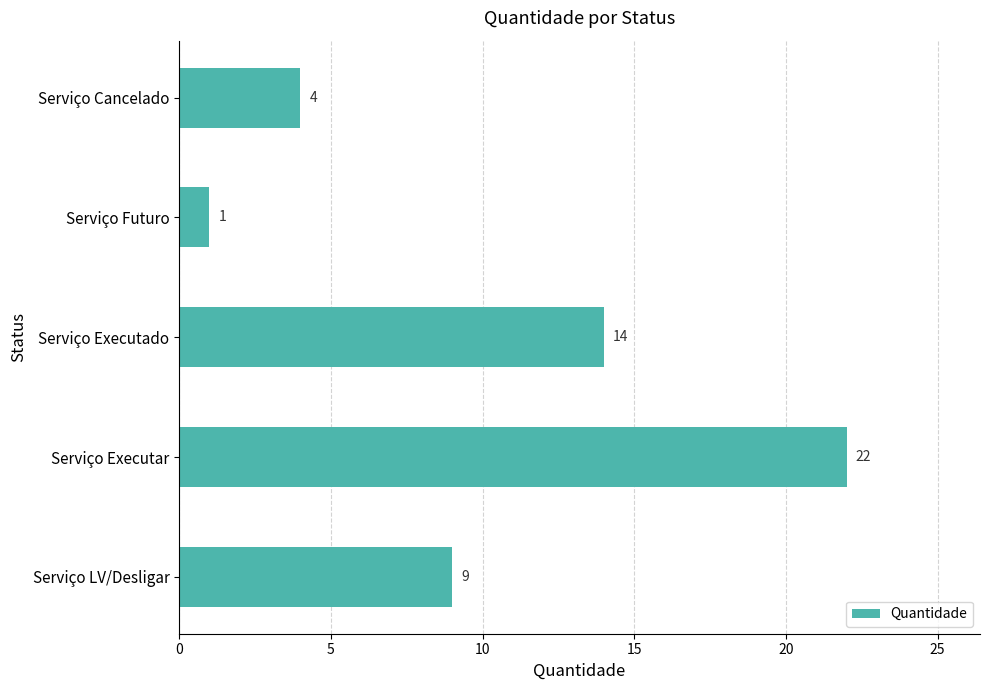

At which category does the chart reach its peak across all series?

Serviço Executar